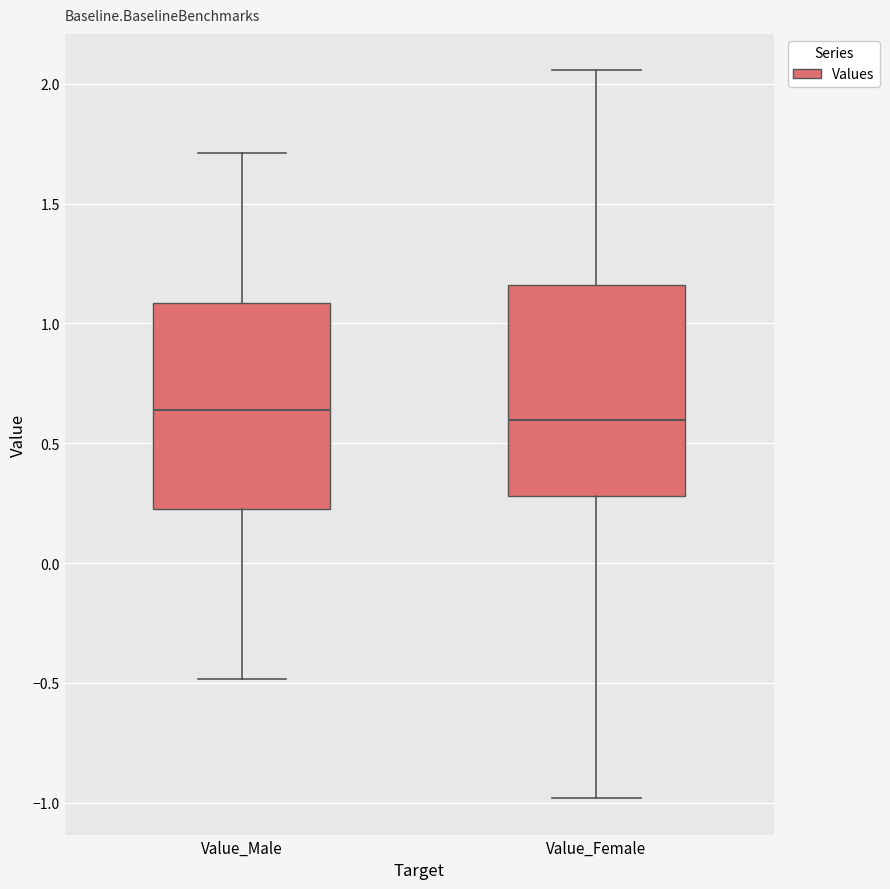

Reading left to right, read every box against the y-axis: the position of its median line, the range the box covers, and the ends of its whiskers. The values are not printed on the chart, so give them approximately, as read against the axis.

Value_Male: median 0.65, box 0.25 to 1.10, whiskers -0.50 to 1.70
Value_Female: median 0.60, box 0.30 to 1.15, whiskers -1.00 to 2.05